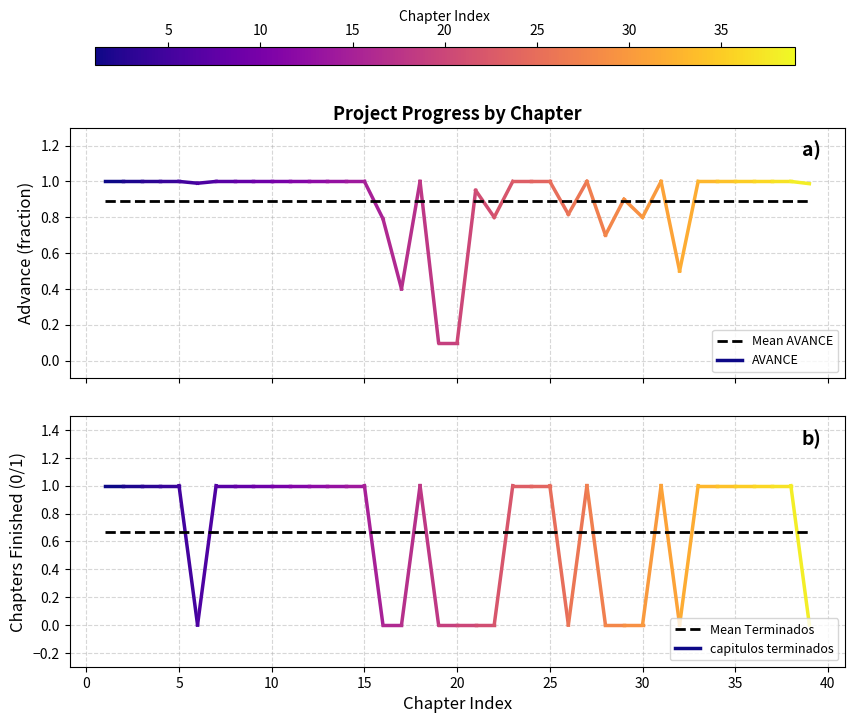

Count the number of categories in the chart.

39